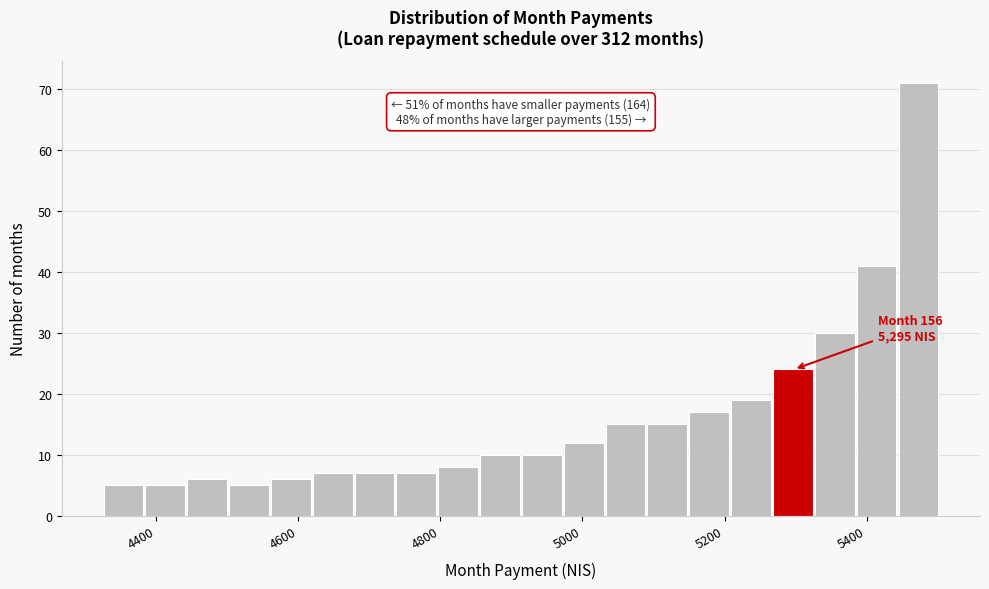

Read against the x-axis, roughly where is the centre of the tallest bar?

5480